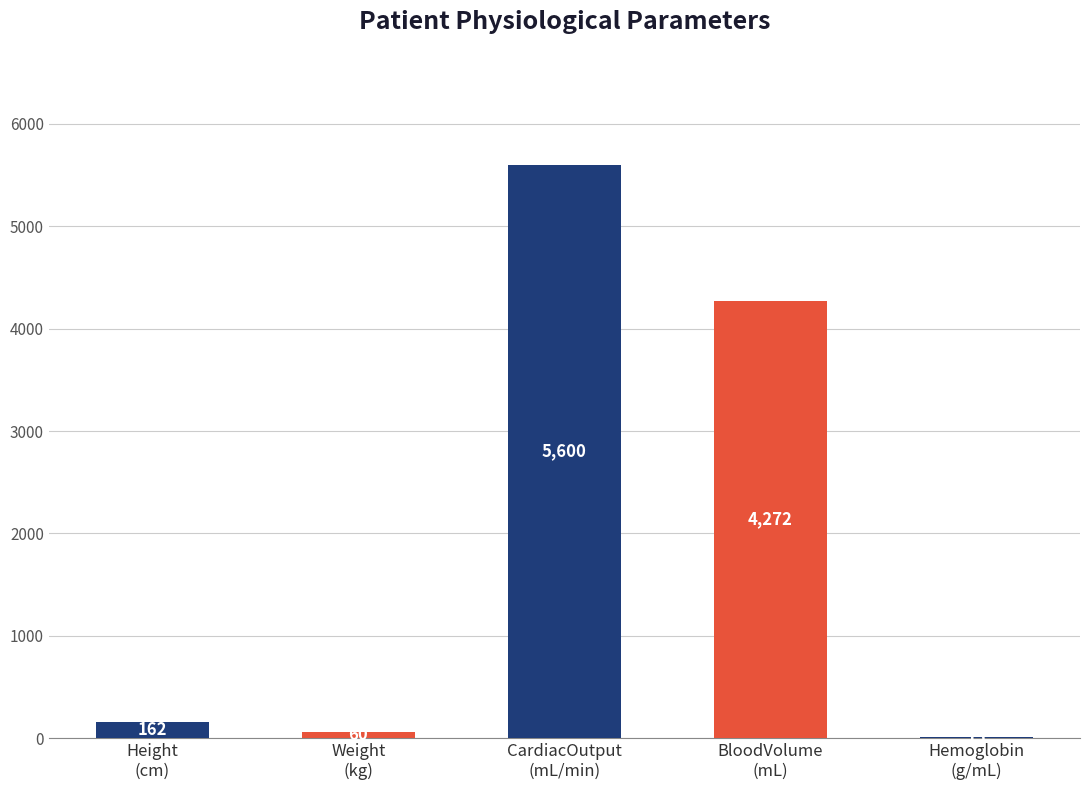

What is the maximum value shown in the chart?

5600.0